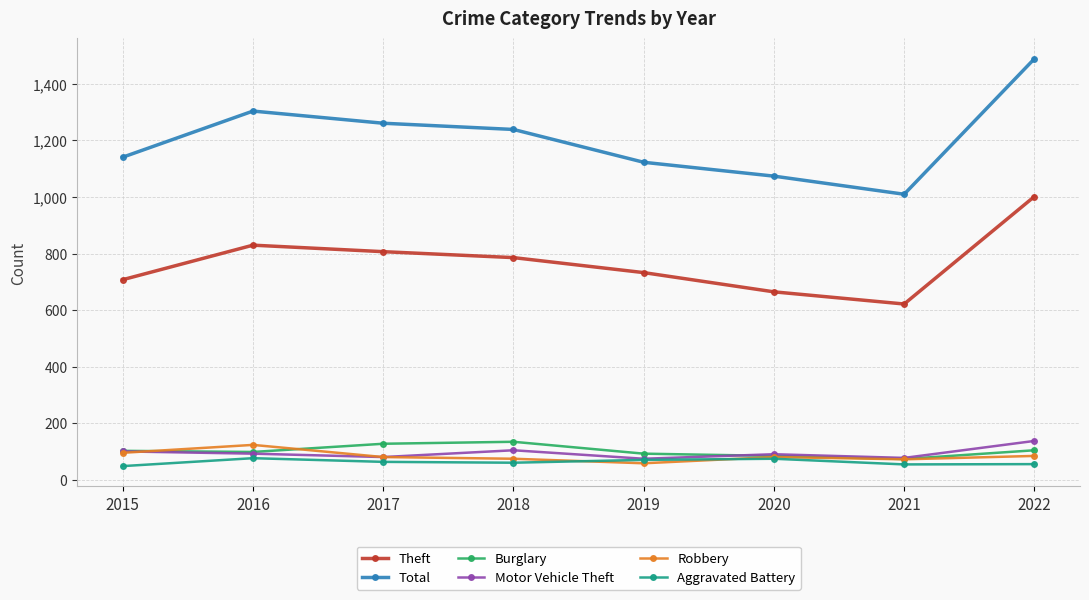

What is the value of the Total point at the 5th from the left?

1123